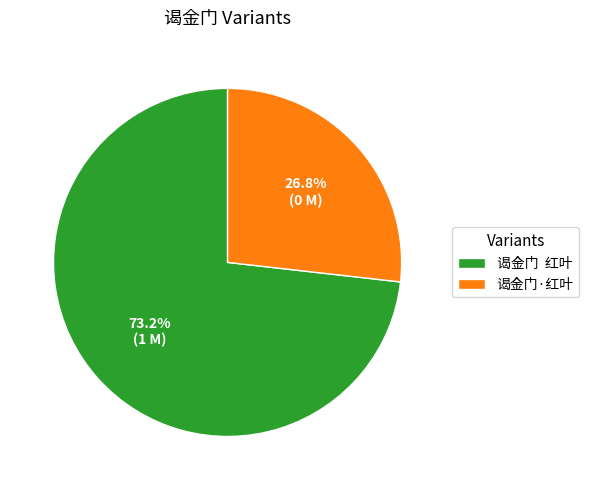

To the nearest percent, what portion does 谒金门·红叶 represent?

27%